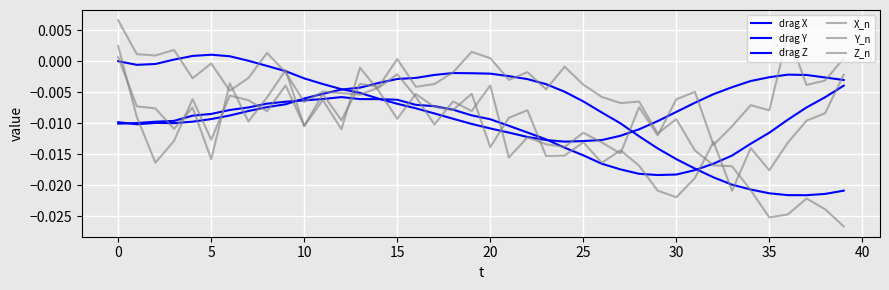

What is the label of the 34th point from the left?

33